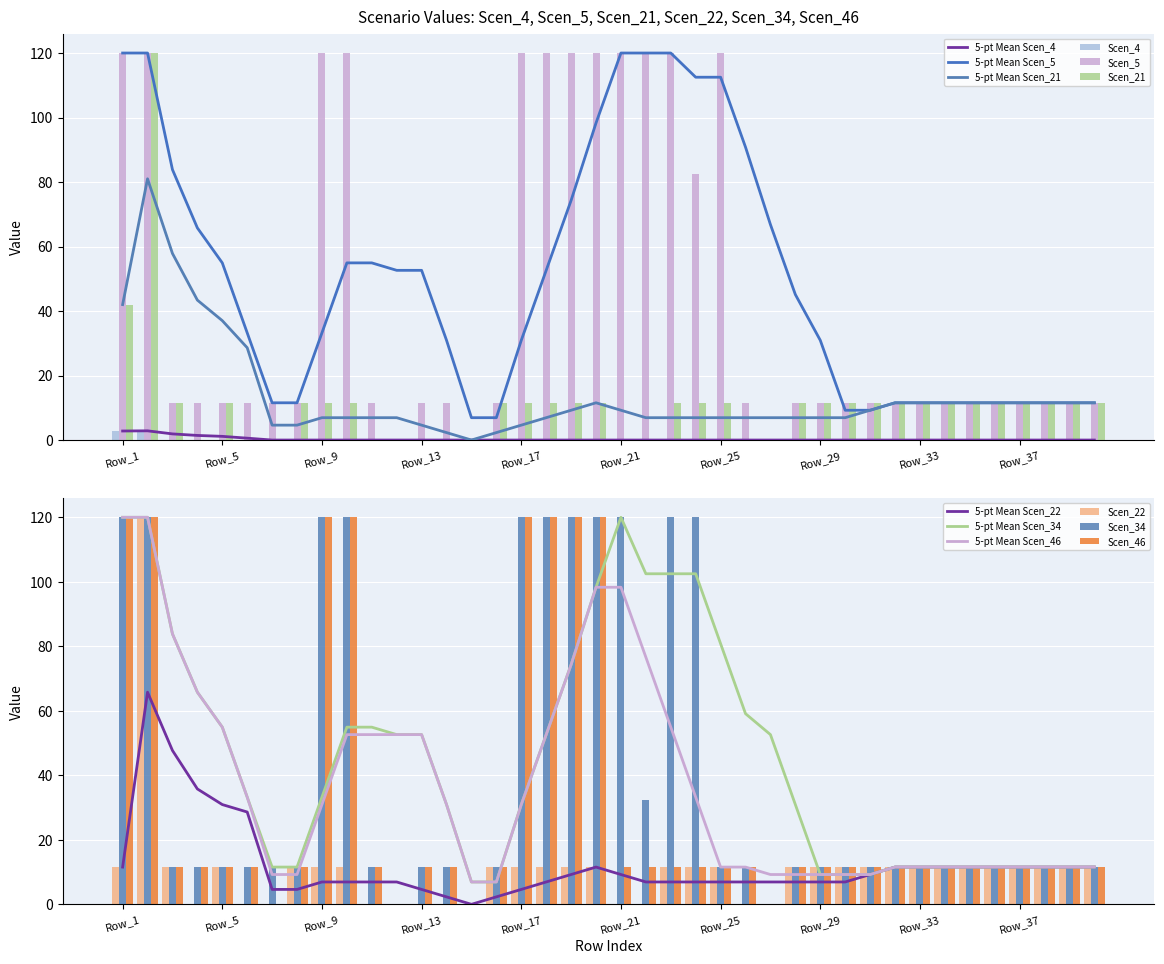

What is the difference between the second highest and minimum values in the Scen_5 series?

120.0